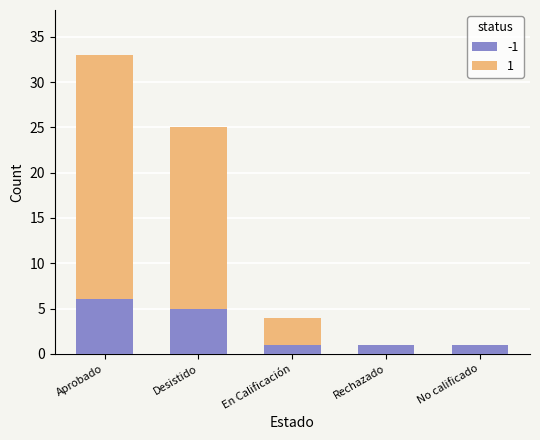

How many series are shown in this chart?

2